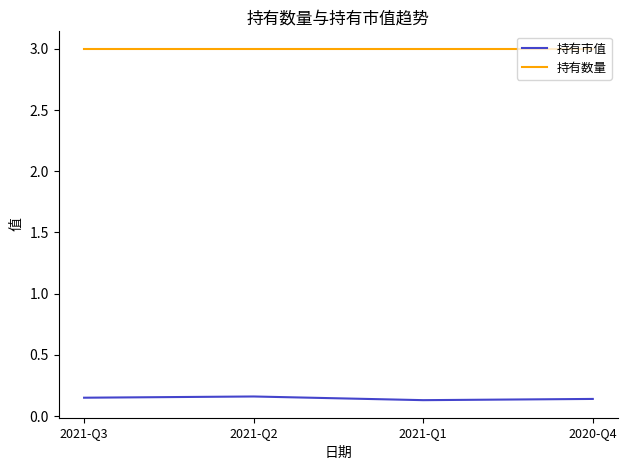

What is the highest value of the 持有数量 series?

3.0